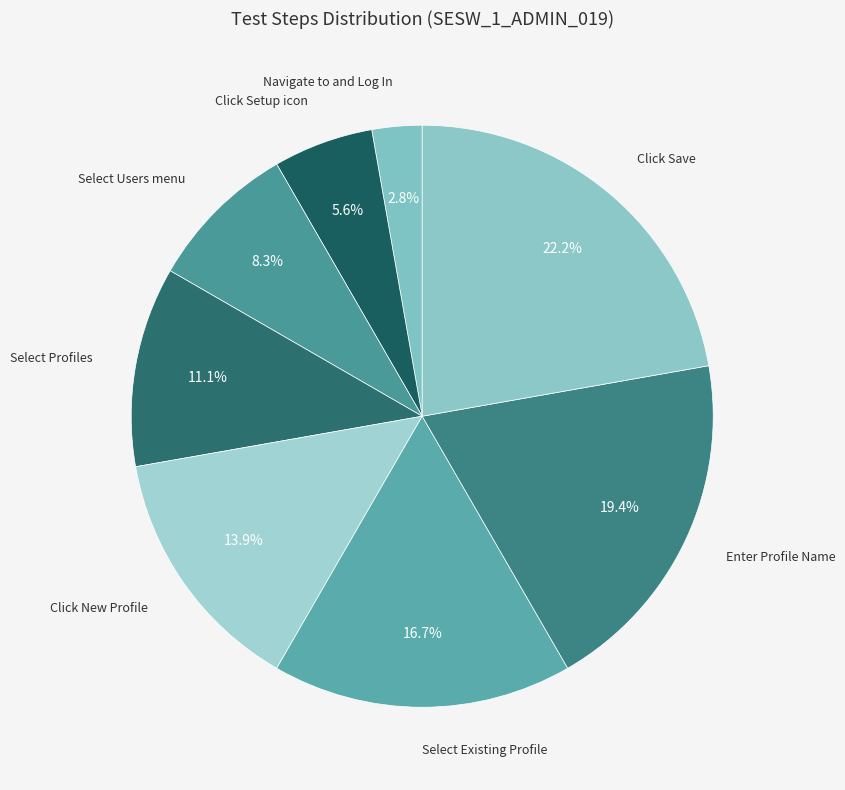

Which slice is the largest?

Click Save